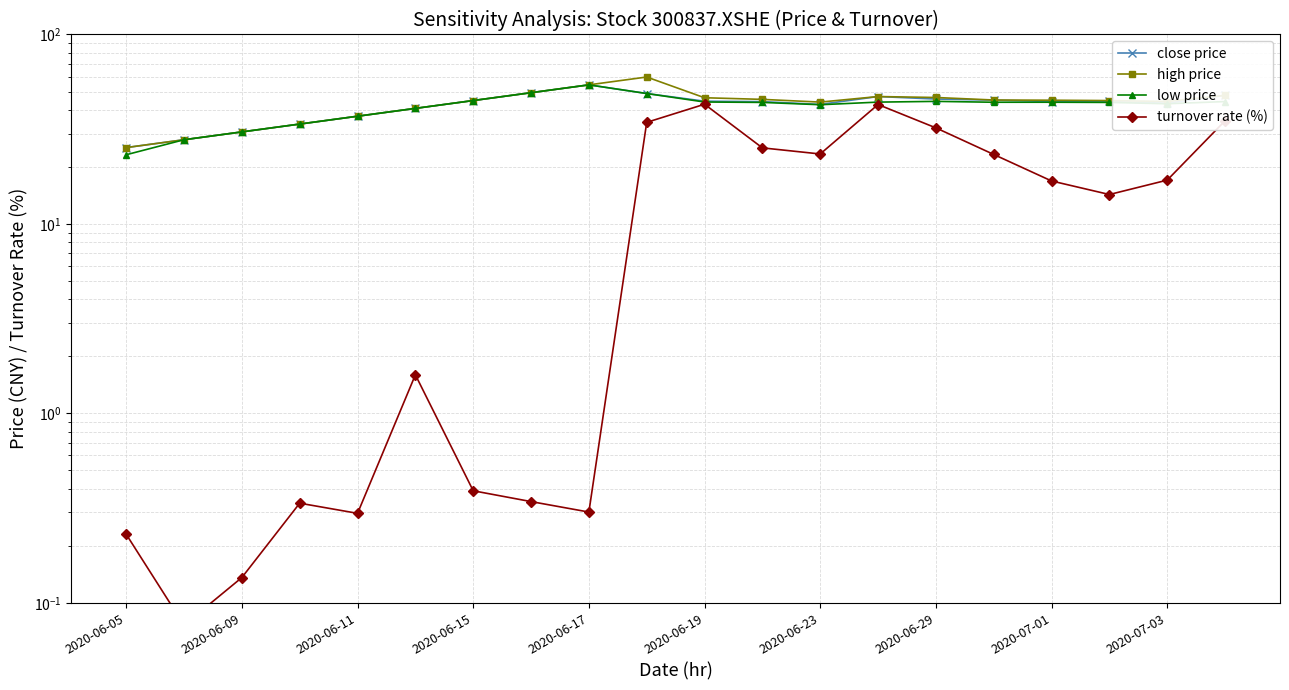

True or false: turnover rate (%) and low price cross at least once.

False